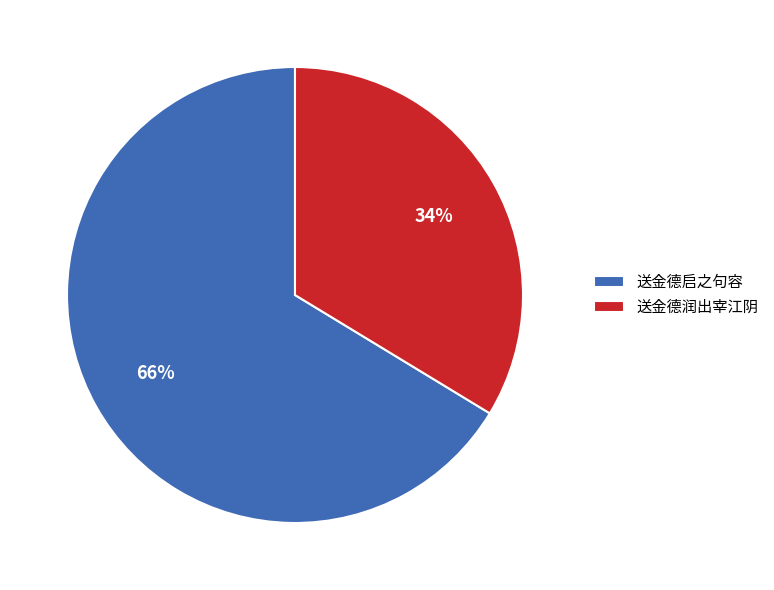

Which category has the smallest portion of the pie?

送金德润出宰江阴